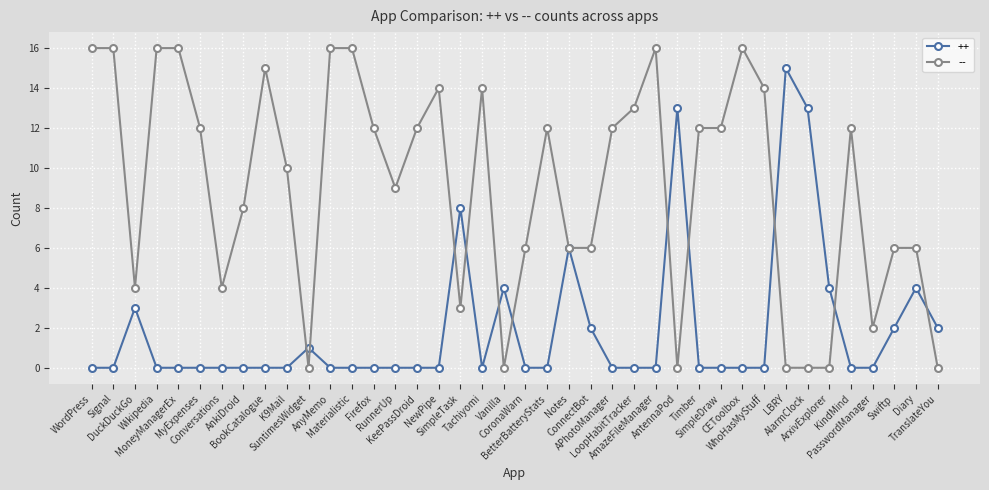

What is the difference between the maximum and second lowest values in the -- series?

16